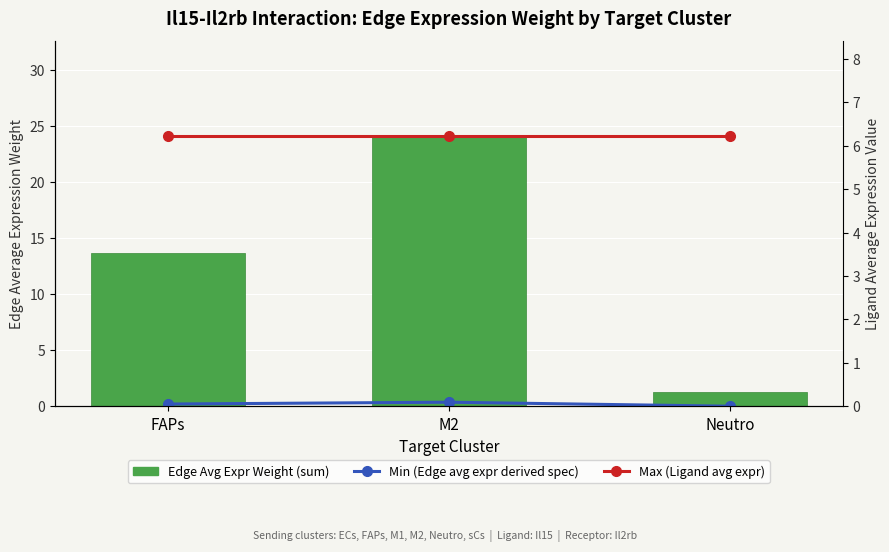

Rank the categories by Min (Edge avg expr derived spec) value from lowest to highest.

Neutro, FAPs, M2